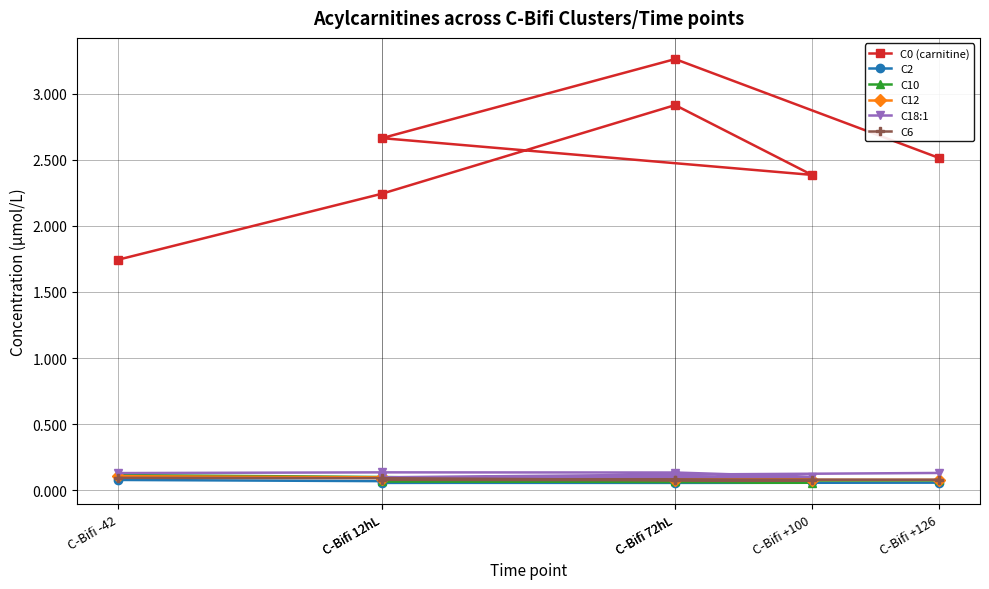

Where is C18:1 nearest to the value 0?

C-Bifi 12hL